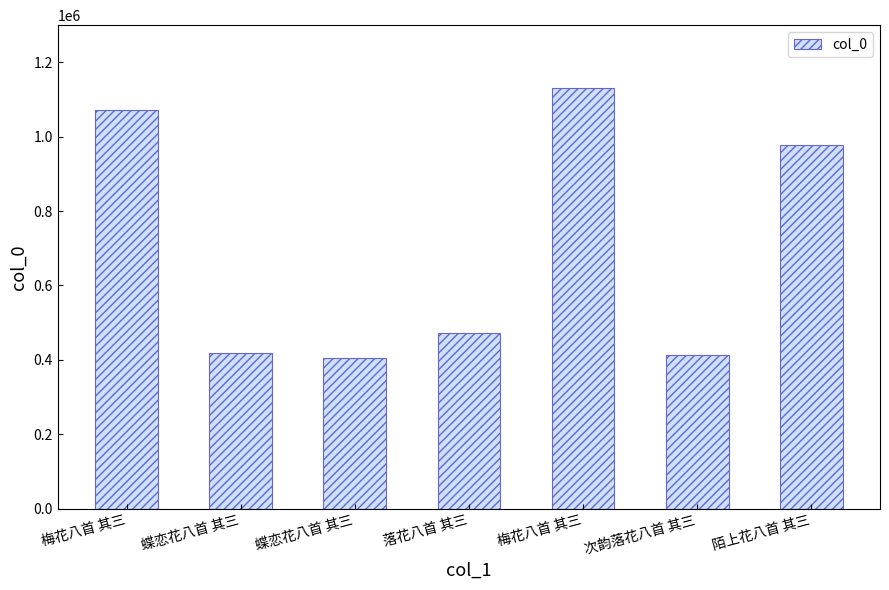

What is the smallest value displayed?

403667